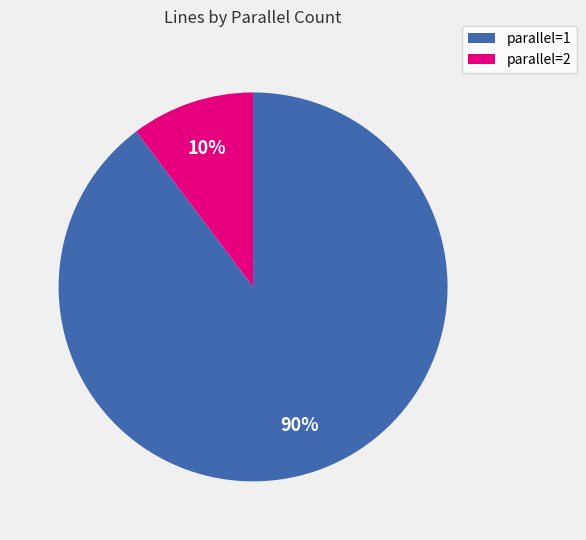

Does any single category account for the majority?

Yes